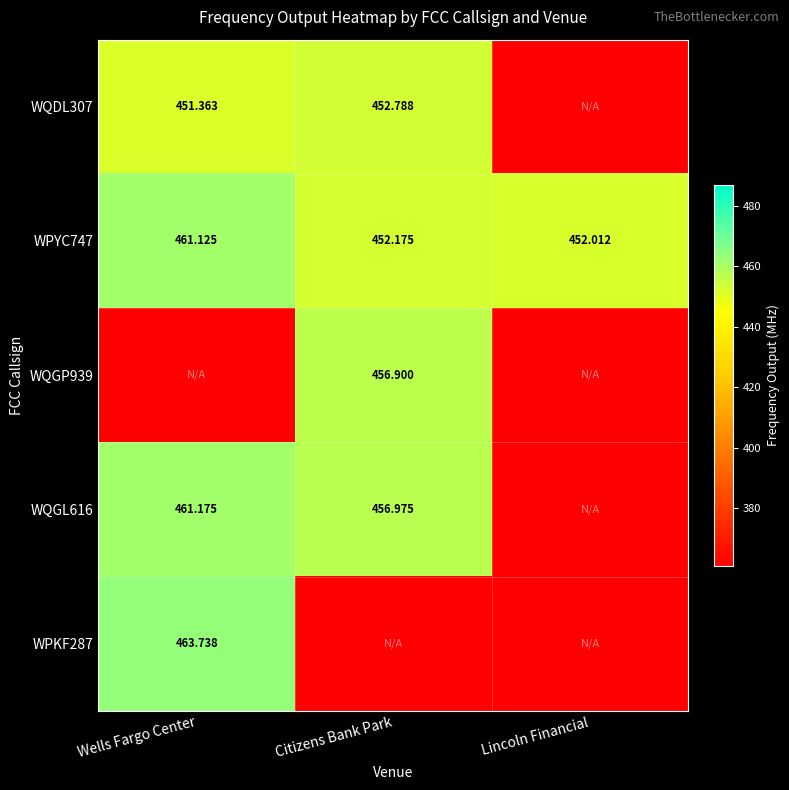

At which label does WPYC747 reach its peak?

Wells Fargo Center